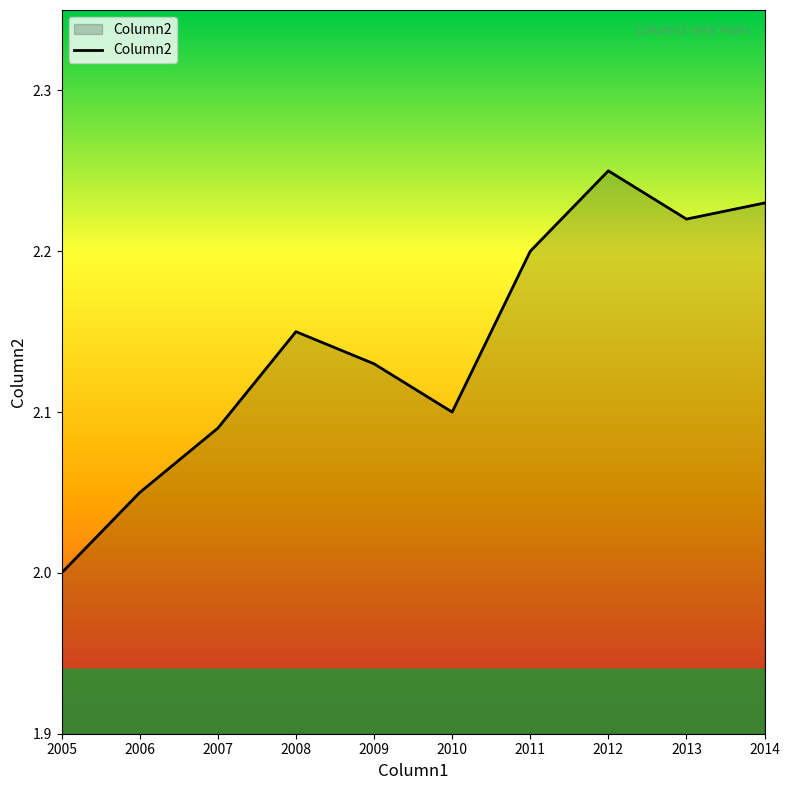

Approximately how many times larger is the value at 2012 compared to 2014?

1.0